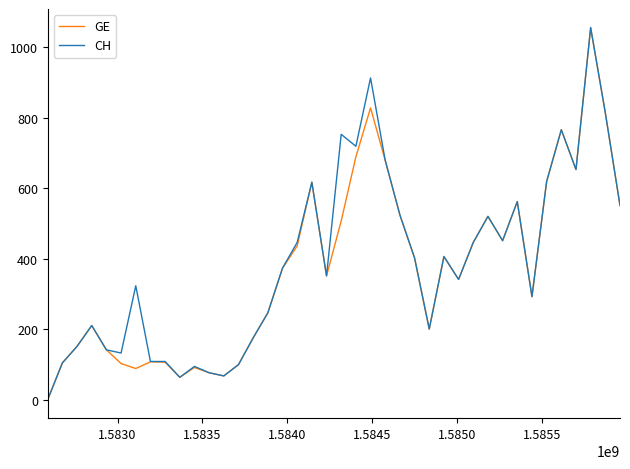

What is the average value of the GE series?

373